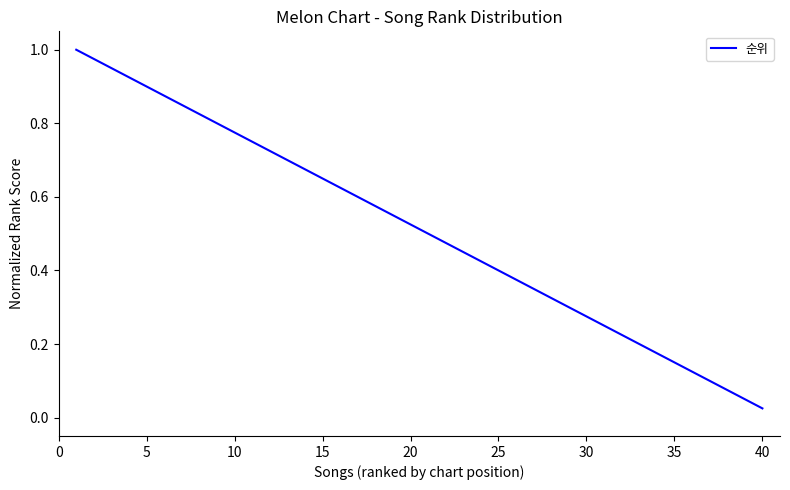

At which category does the chart reach its minimum across all series?

40